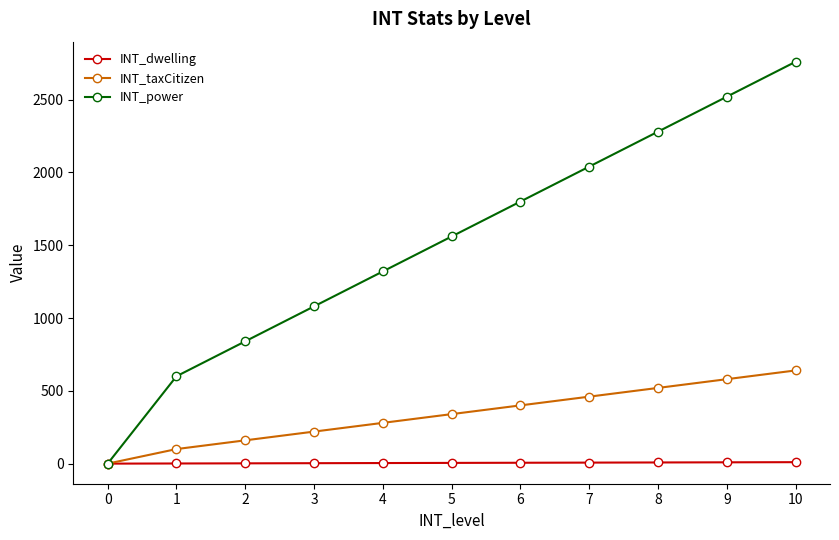

Rank the series by their average value, from highest to lowest.

INT_power, INT_taxCitizen, INT_dwelling